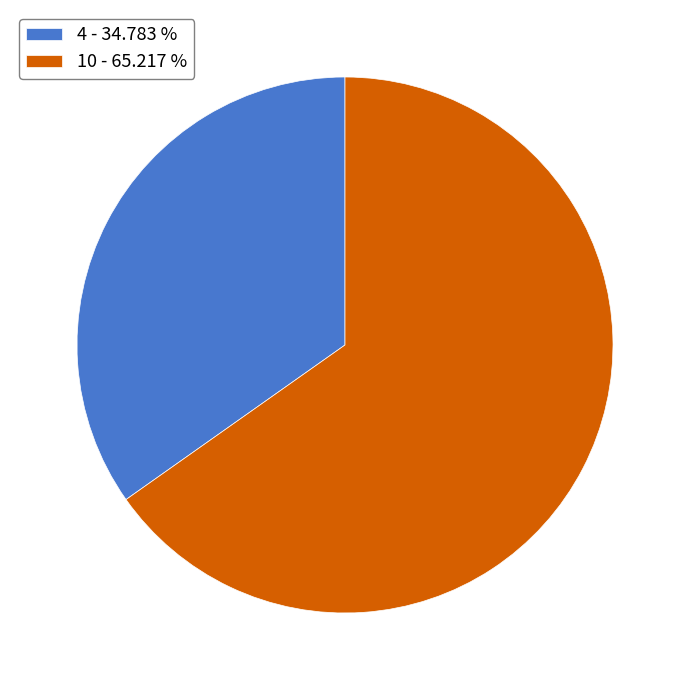

Which slice is the smallest?

4